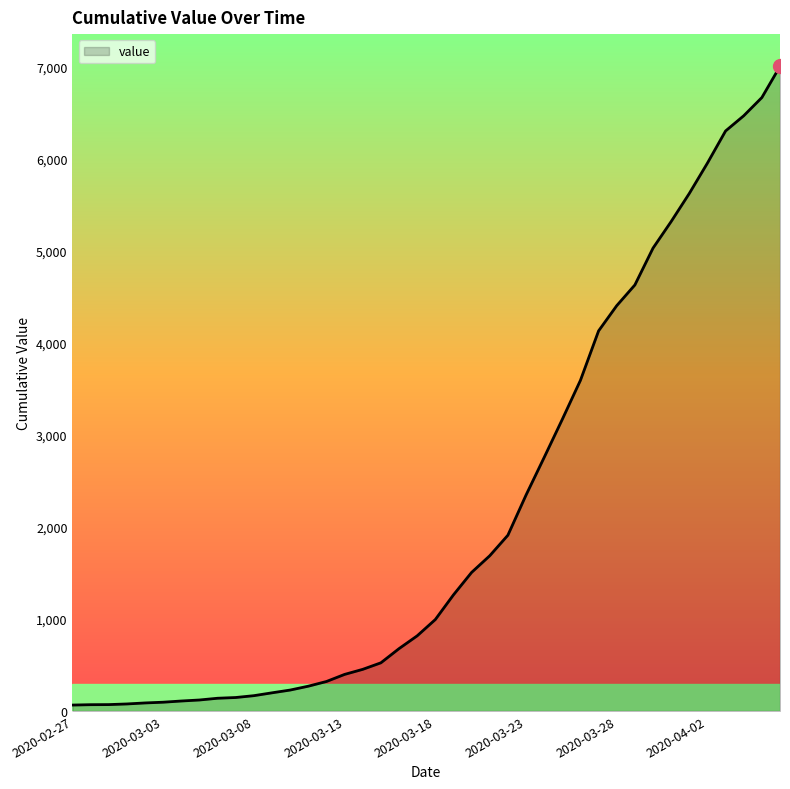

What is the maximum value shown in the chart?

7003